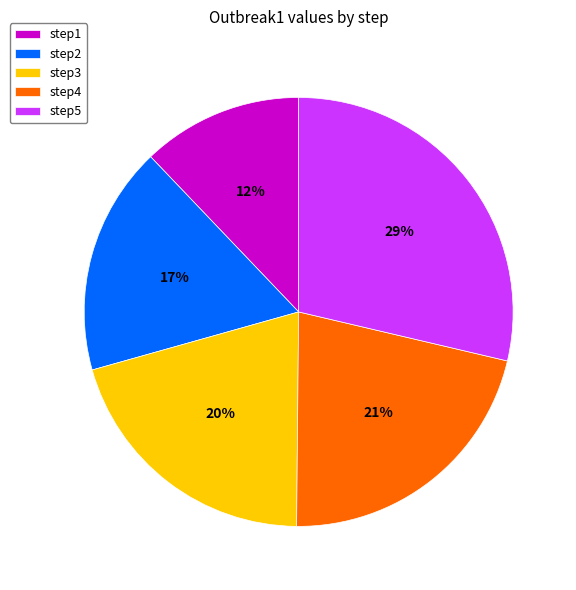

How many segments does this pie chart have?

5